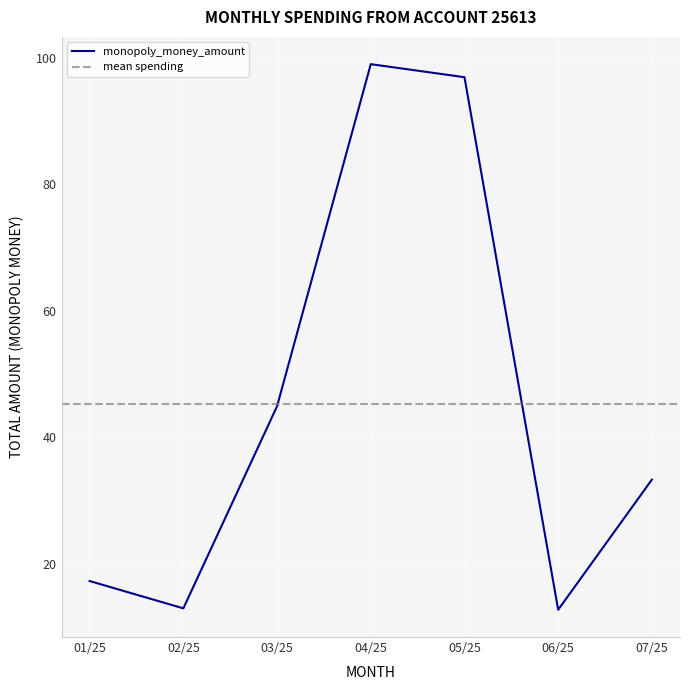

Where is monopoly_money_amount nearest to the value 55?

03/25